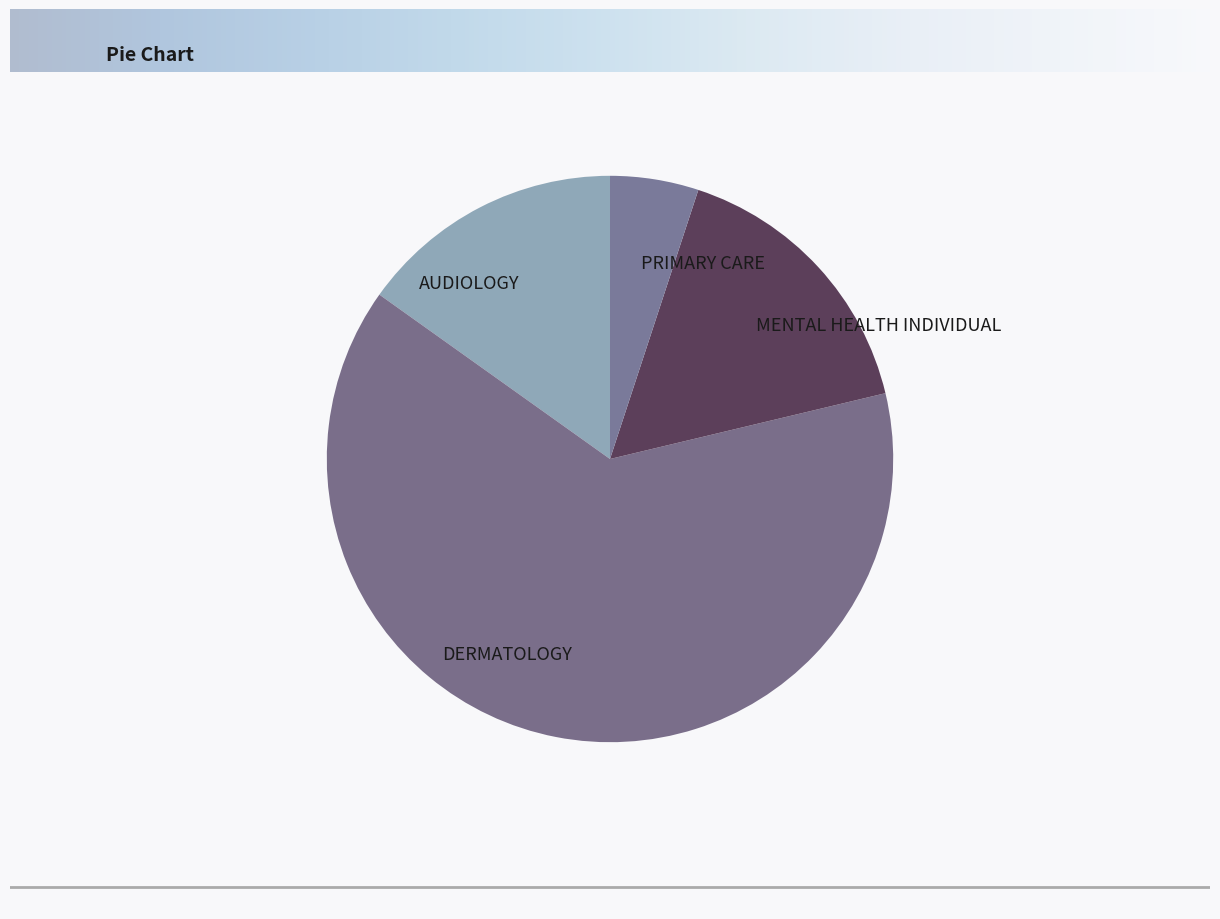

The DERMATOLOGY slice represents 69% of the pie. True or false?

False